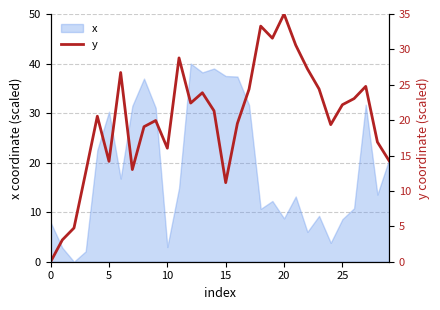

Is it true that x equals 30.3 at 5?

True